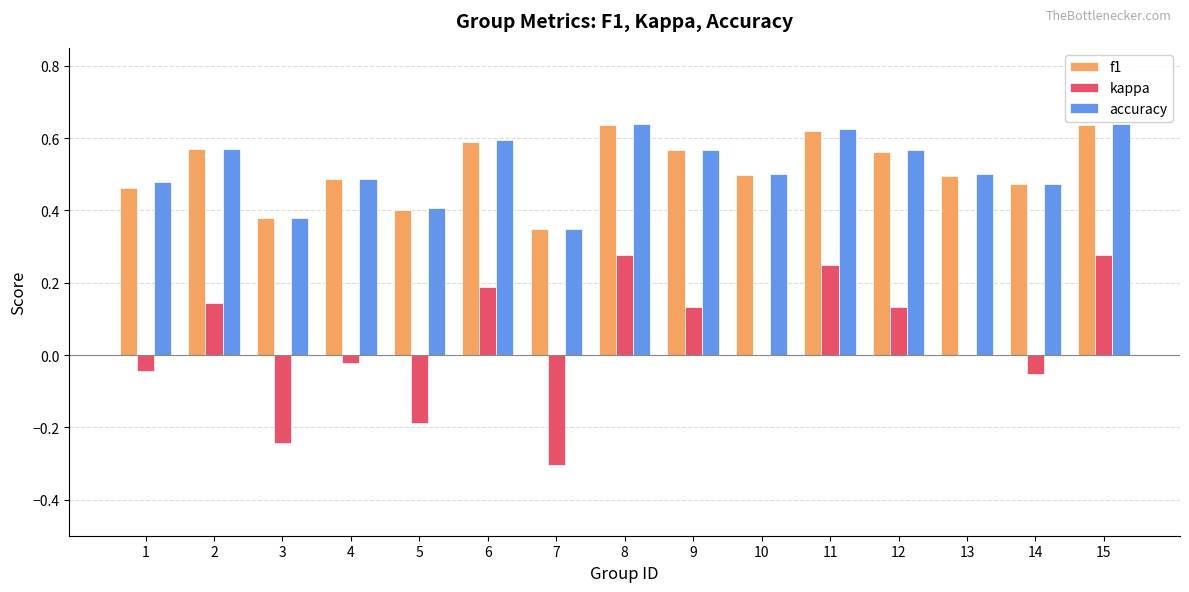

Is it true that kappa equals 0.1 at 8?

False